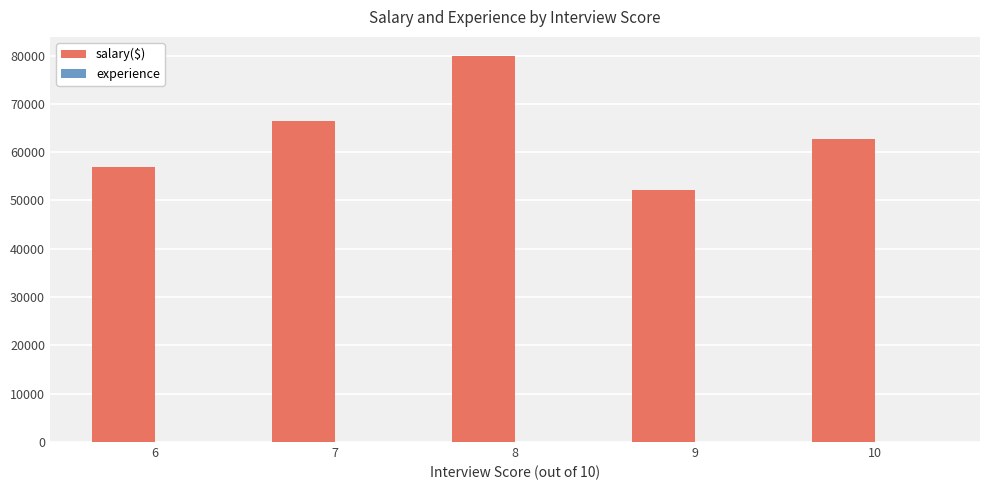

What is the highest value of the salary($) series?

79866.6